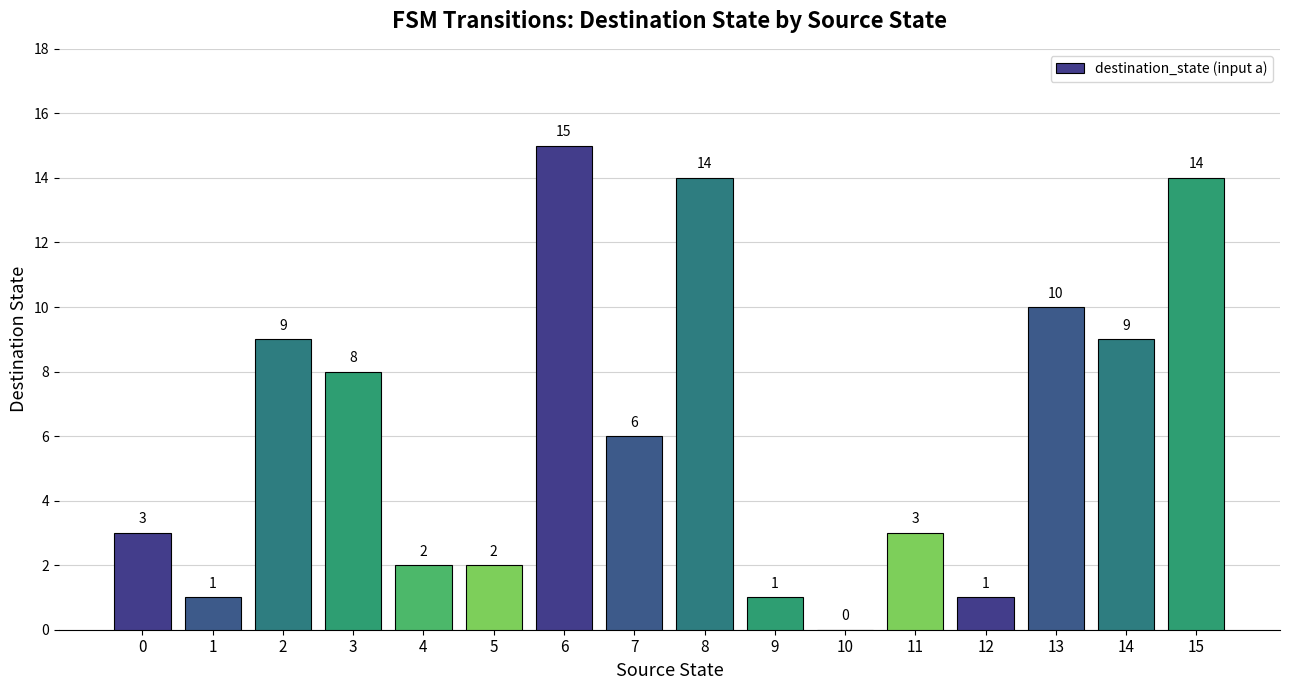

Reading left to right, extract all data points from this chart.

0=3	1=1	2=9	3=8	4=2	5=2	6=15	7=6	8=14	9=1	10=0	11=3	12=1	13=10	14=9	15=14